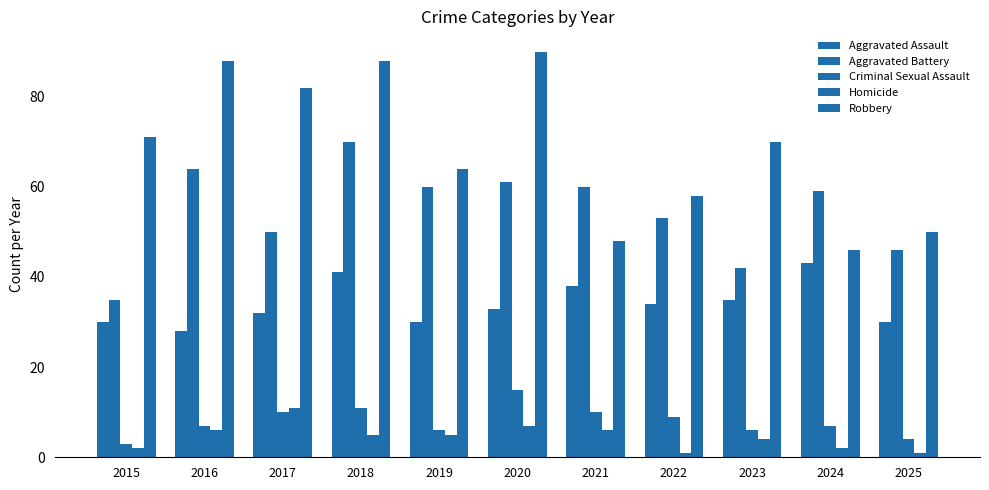

Where does the Aggravated Battery series first go above 59?

2016